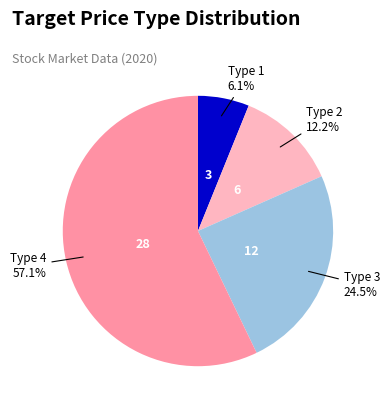

Is there a majority slice in this chart?

Yes